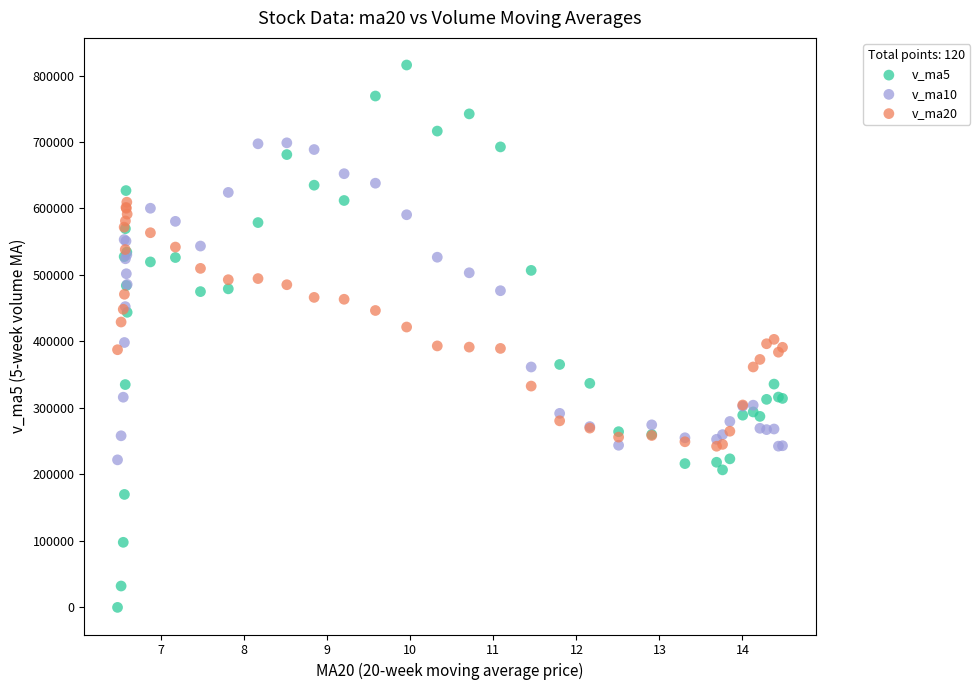

Which series has the widest spread of Y values?

v_ma5